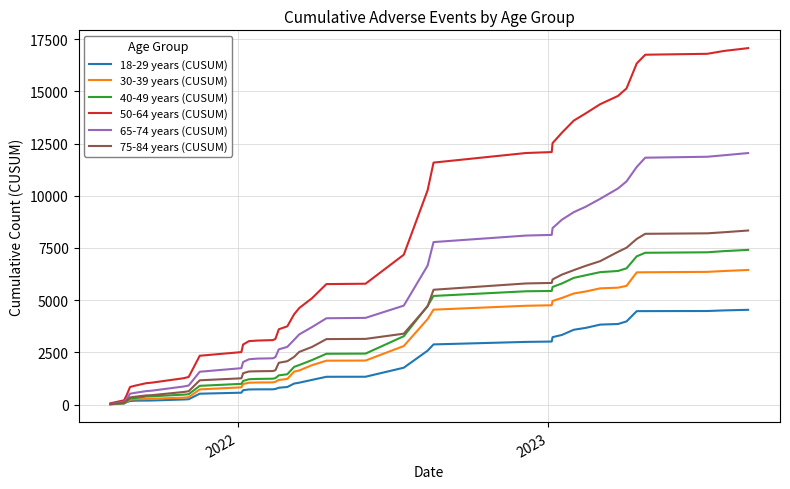

What is the maximum value for 50-64 years (CUSUM)?

17067